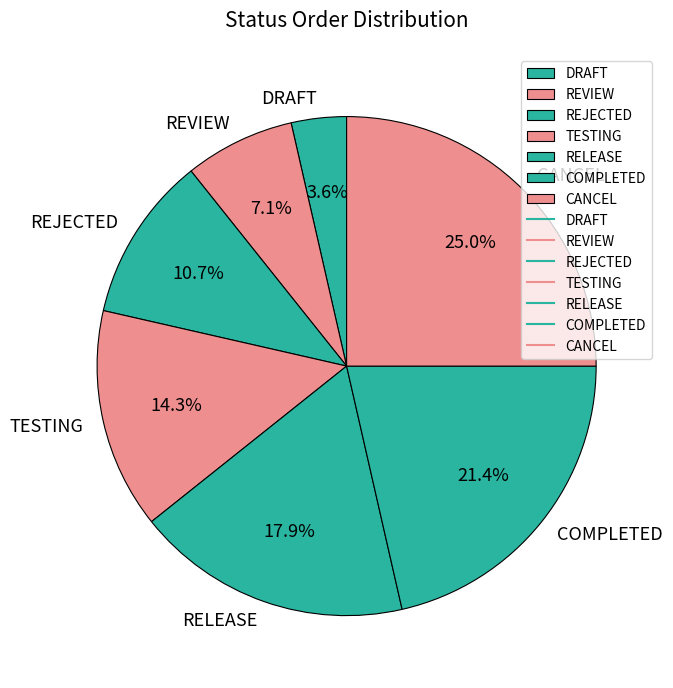

Is the sum of RELEASE and REJECTED greater than half?

No